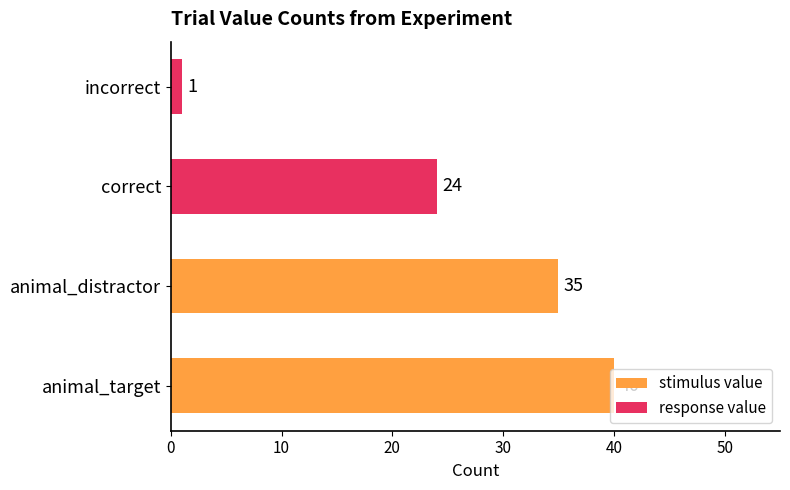

What is the minimum value shown in the chart?

1